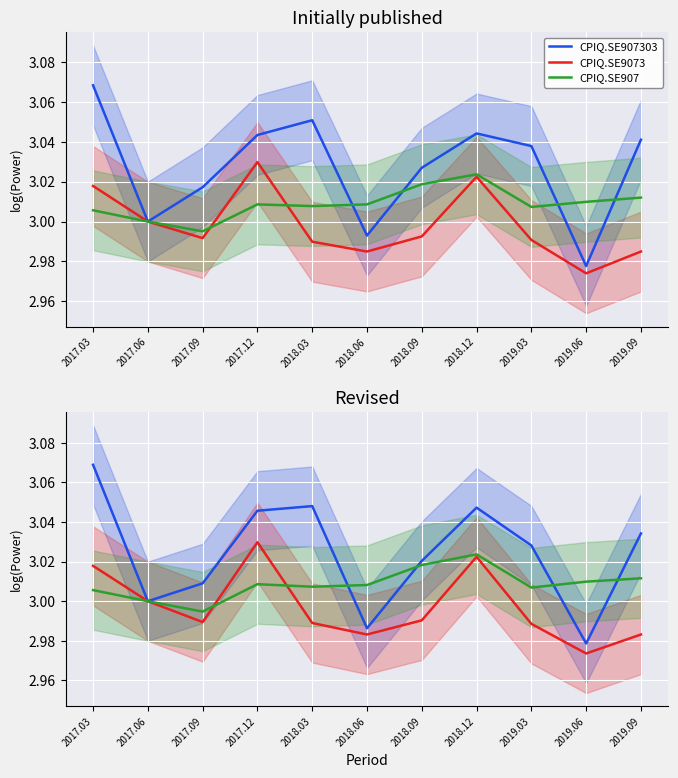

List the labels in order of CPIQ.SE907 value, smallest first.

2017.09, 2017.06, 2017.03, 2019.03, 2018.03, 2018.06, 2017.12, 2019.06, 2019.09, 2018.09, 2018.12